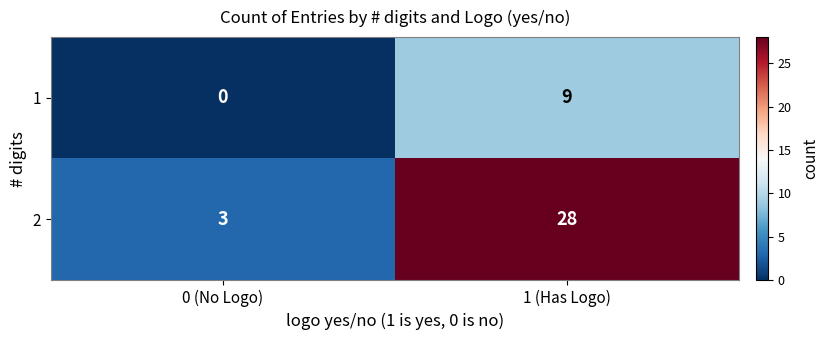

How many data points in 1 are less than 9?

1